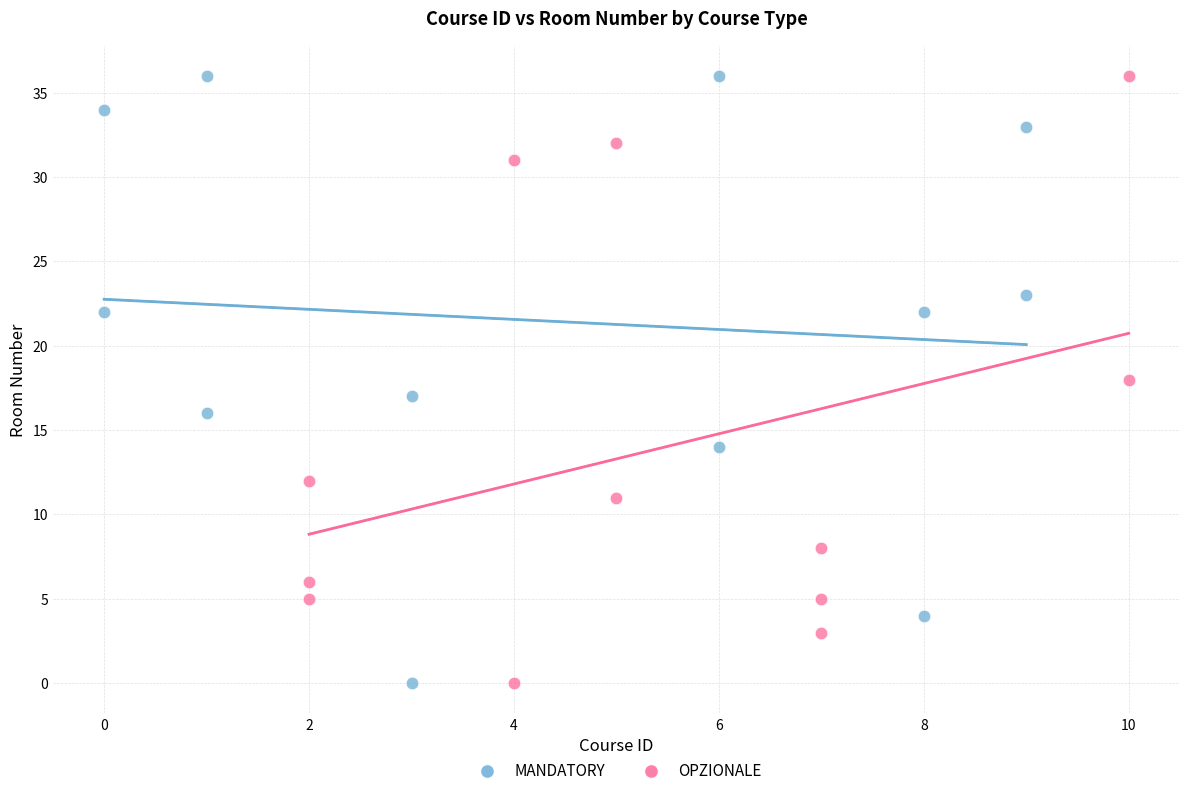

What are all the series names shown in the legend?

MANDATORY, OPZIONALE